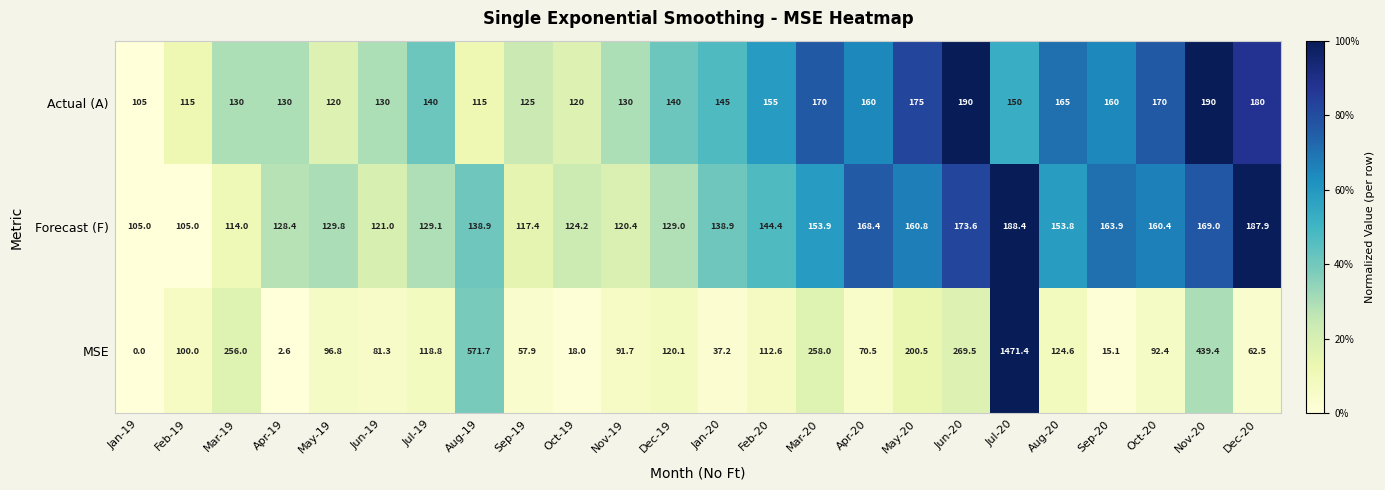

The value of MSE at May-20 is 94.4. True or false?

False